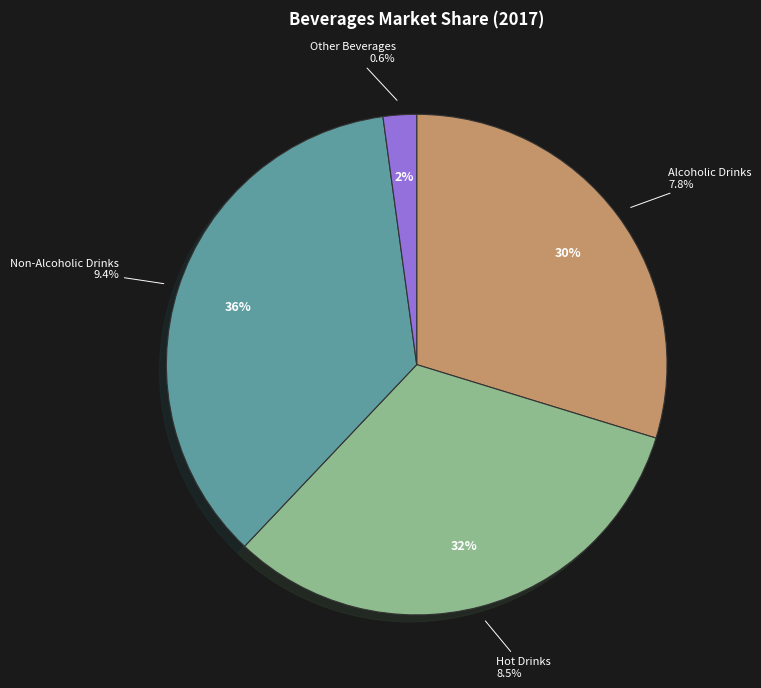

Does Non-Alcoholic Drinks account for over 50% of the chart?

No